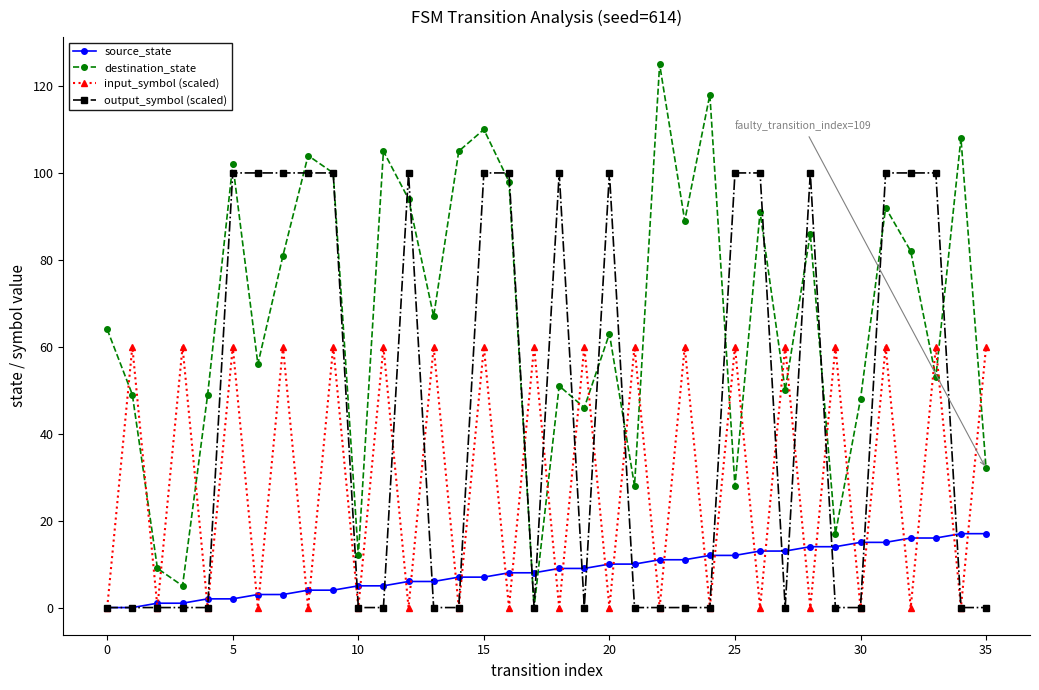

Count the input_symbol (scaled) values in the range 0 to 60.

36